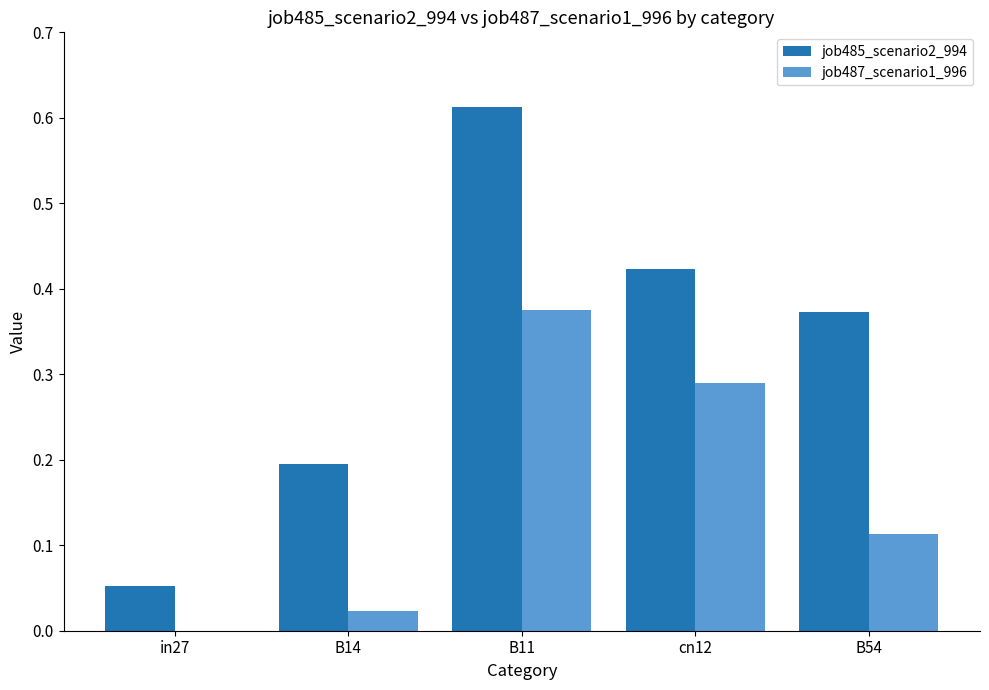

The value of job487_scenario1_996 at in27 is -0.2. True or false?

False